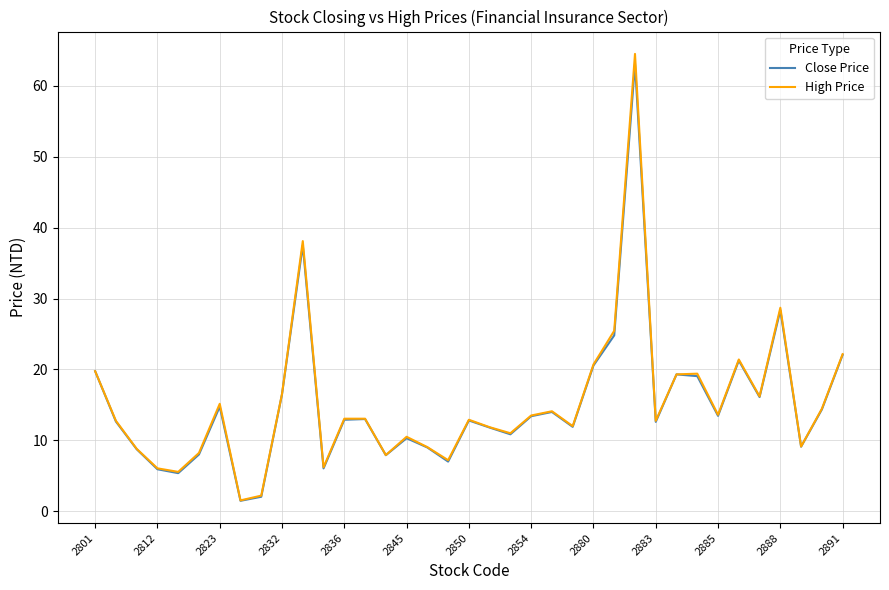

In Close Price, how many points are higher than both neighbors (excluding endpoints)?

10